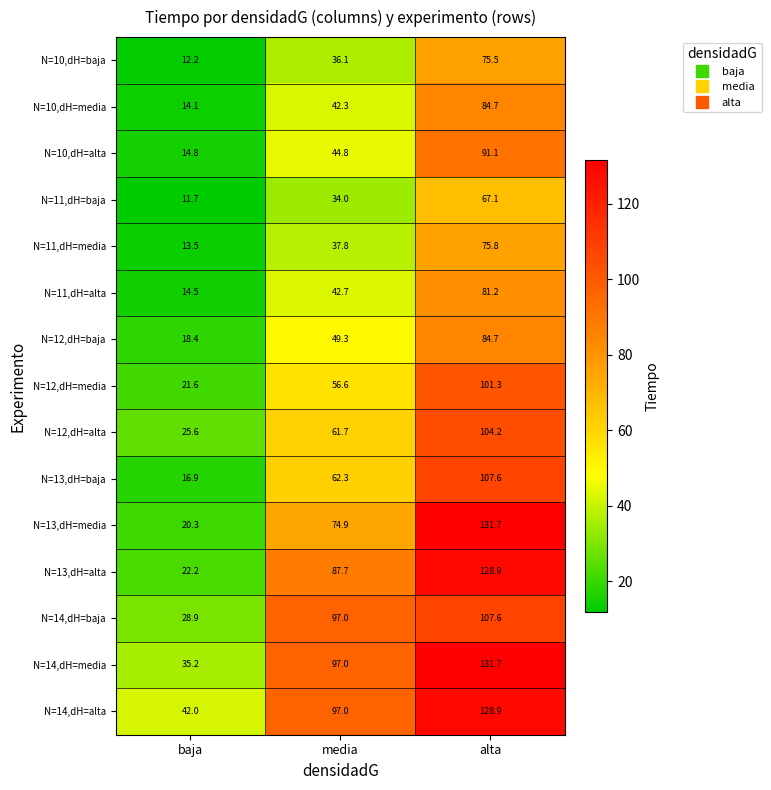

Which series has the largest total across all categories?

N=14,dH=alta